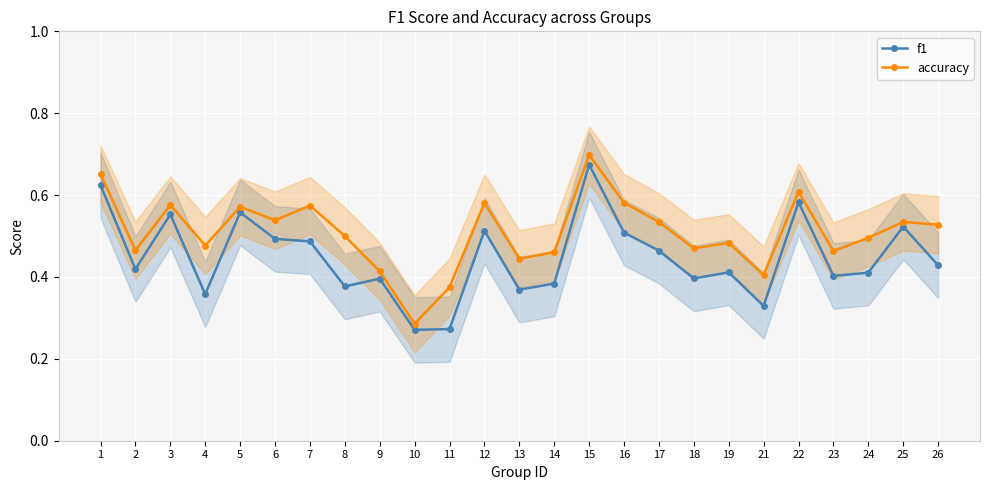

Rank the categories by f1 value from highest to lowest.

15, 1, 22, 5, 3, 25, 12, 16, 6, 7, 17, 26, 2, 19, 24, 23, 18, 9, 14, 8, 13, 4, 21, 11, 10